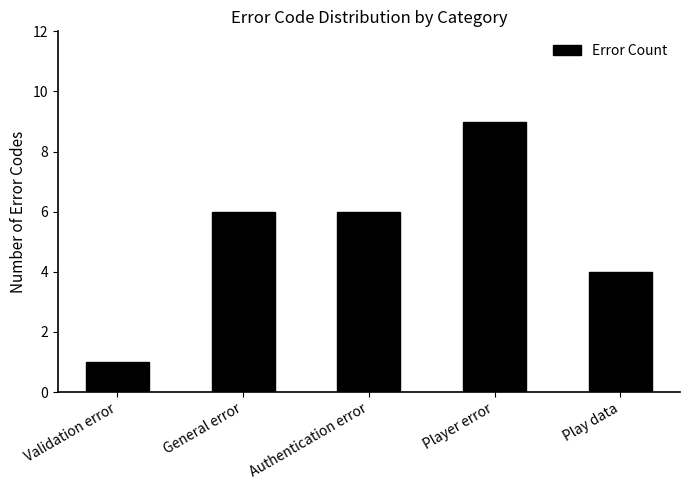

Count the number of categories in the chart.

5